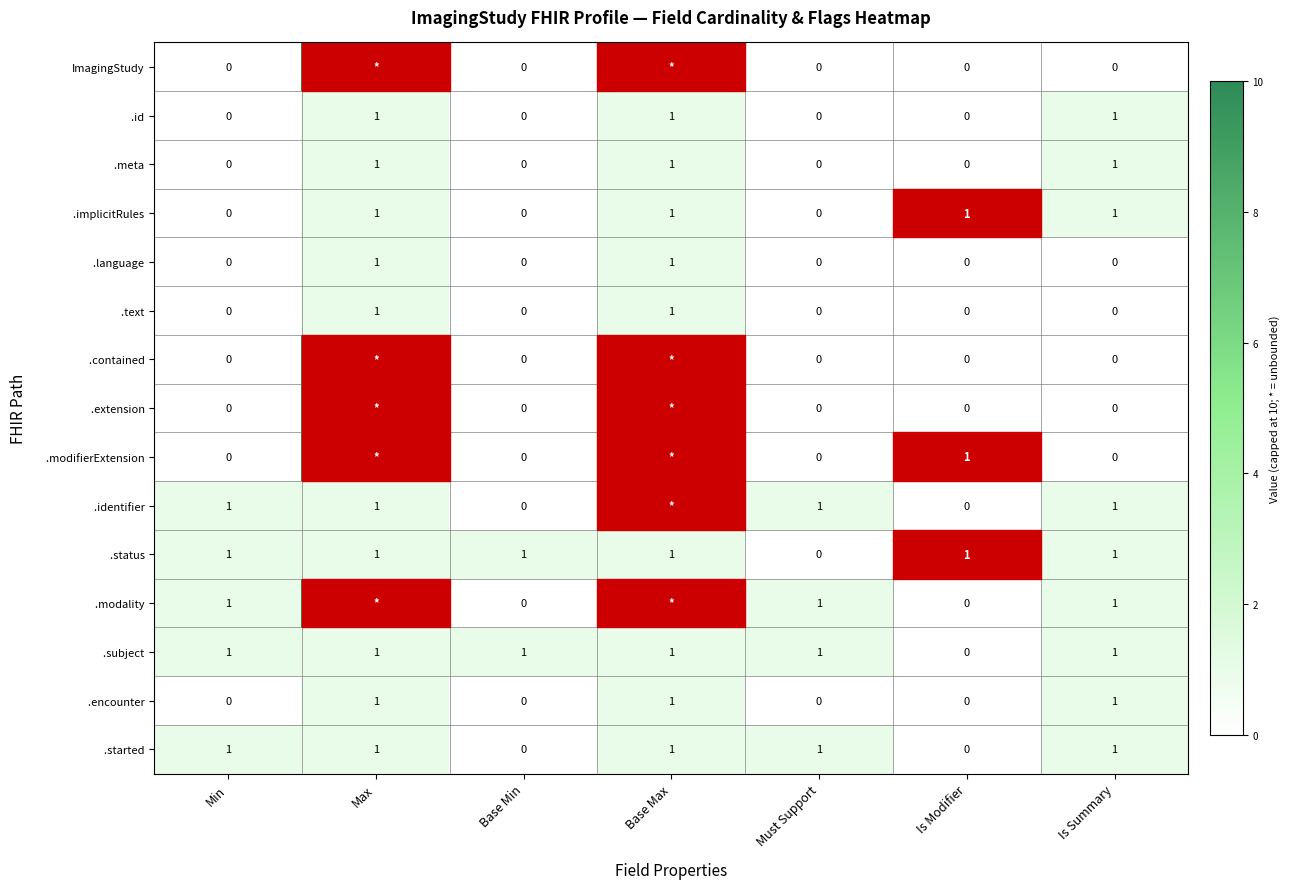

The value of ImagingStudy at Is Summary is 6. True or false?

False